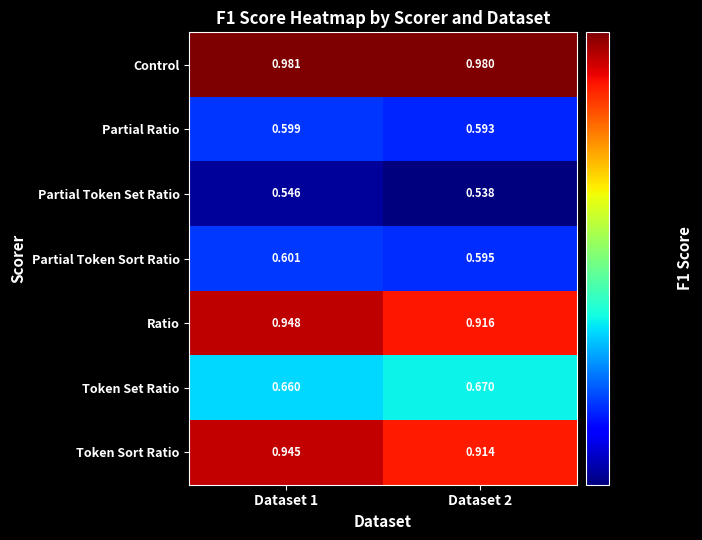

Which label corresponds to the largest value in the chart?

Dataset 1